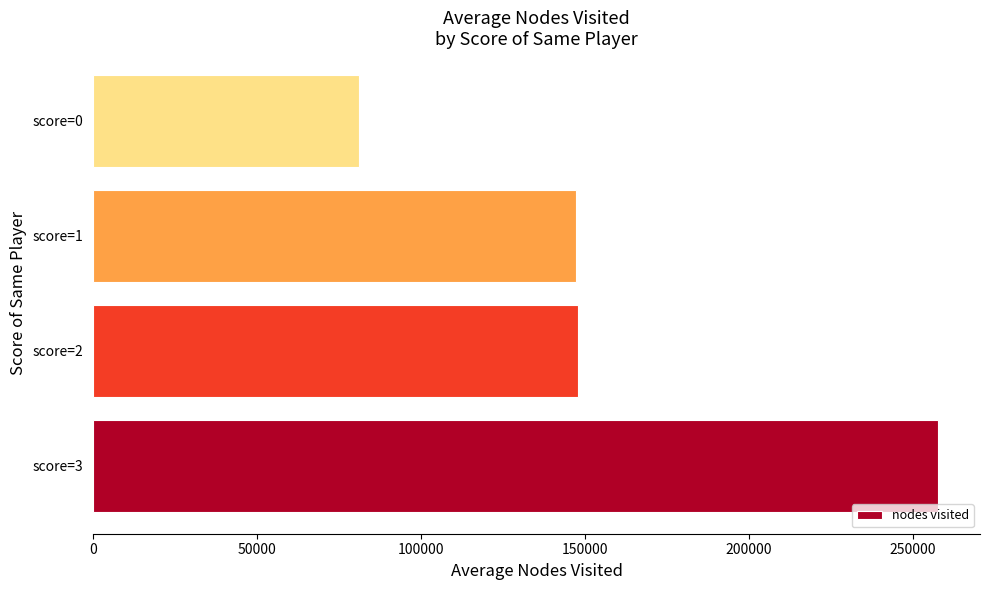

Read the value at score=3, to the nearest 10.

257580